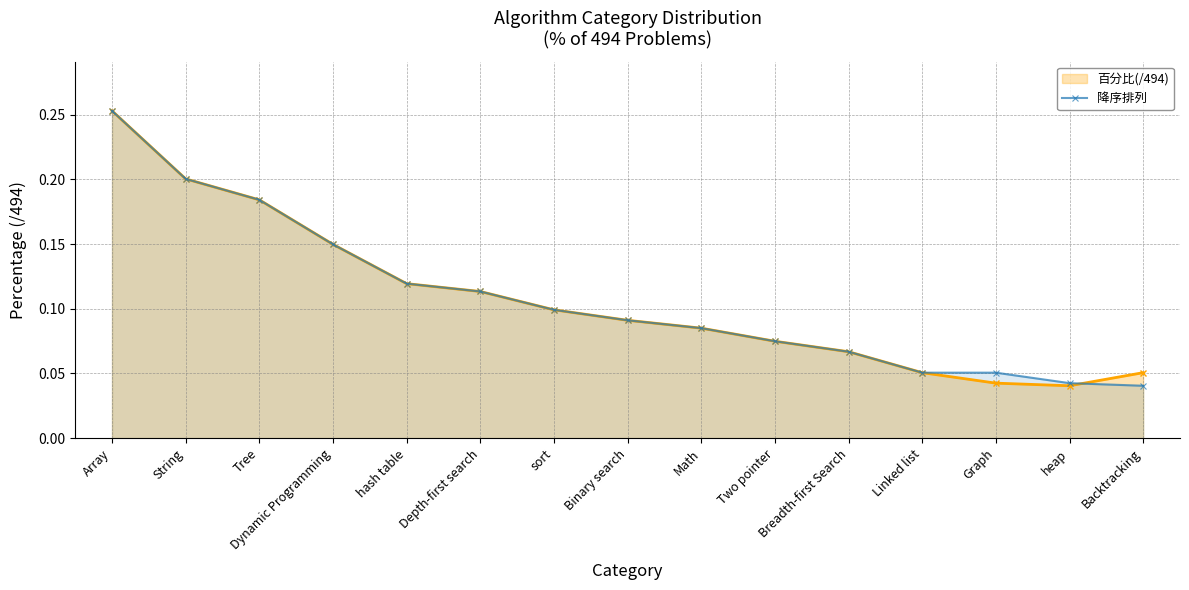

What is the difference between the second highest and second lowest values?

0.2